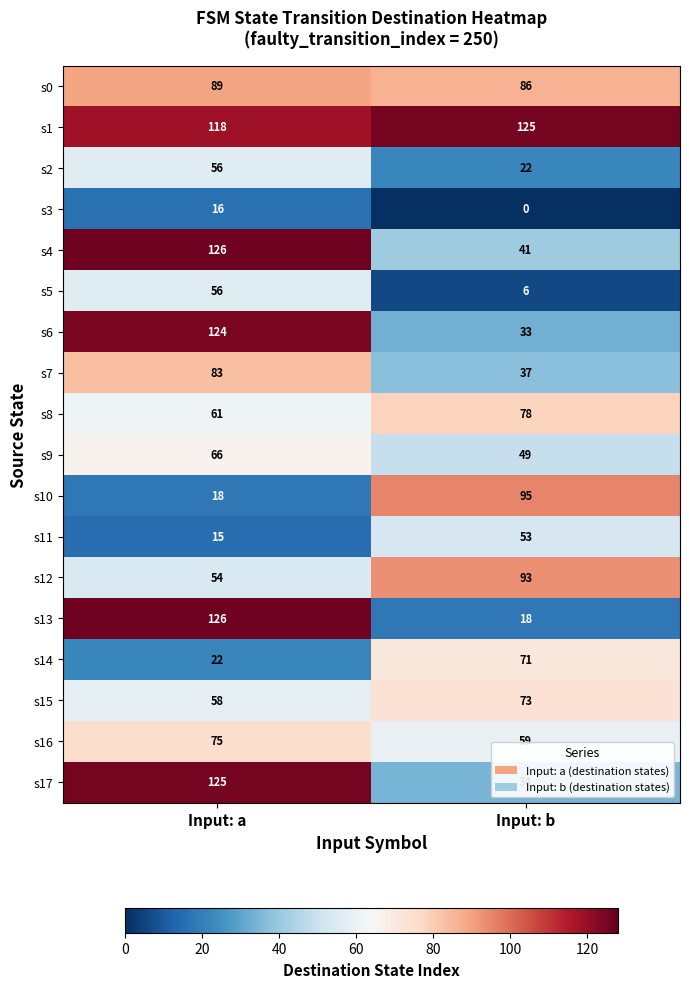

What is the sum of the s6 values at Input: b and Input: a?

157